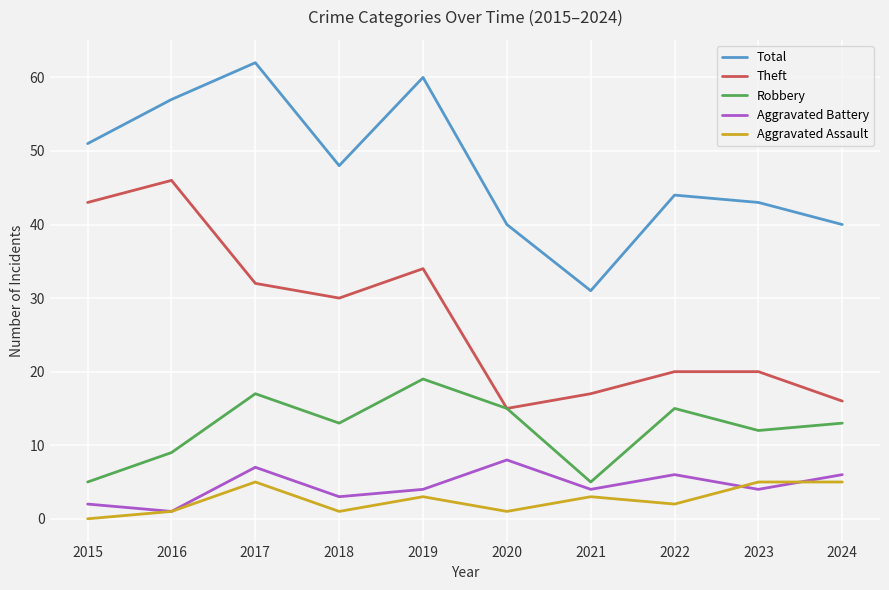

List the series in order of their peak value, highest first.

Total, Theft, Robbery, Aggravated Battery, Aggravated Assault